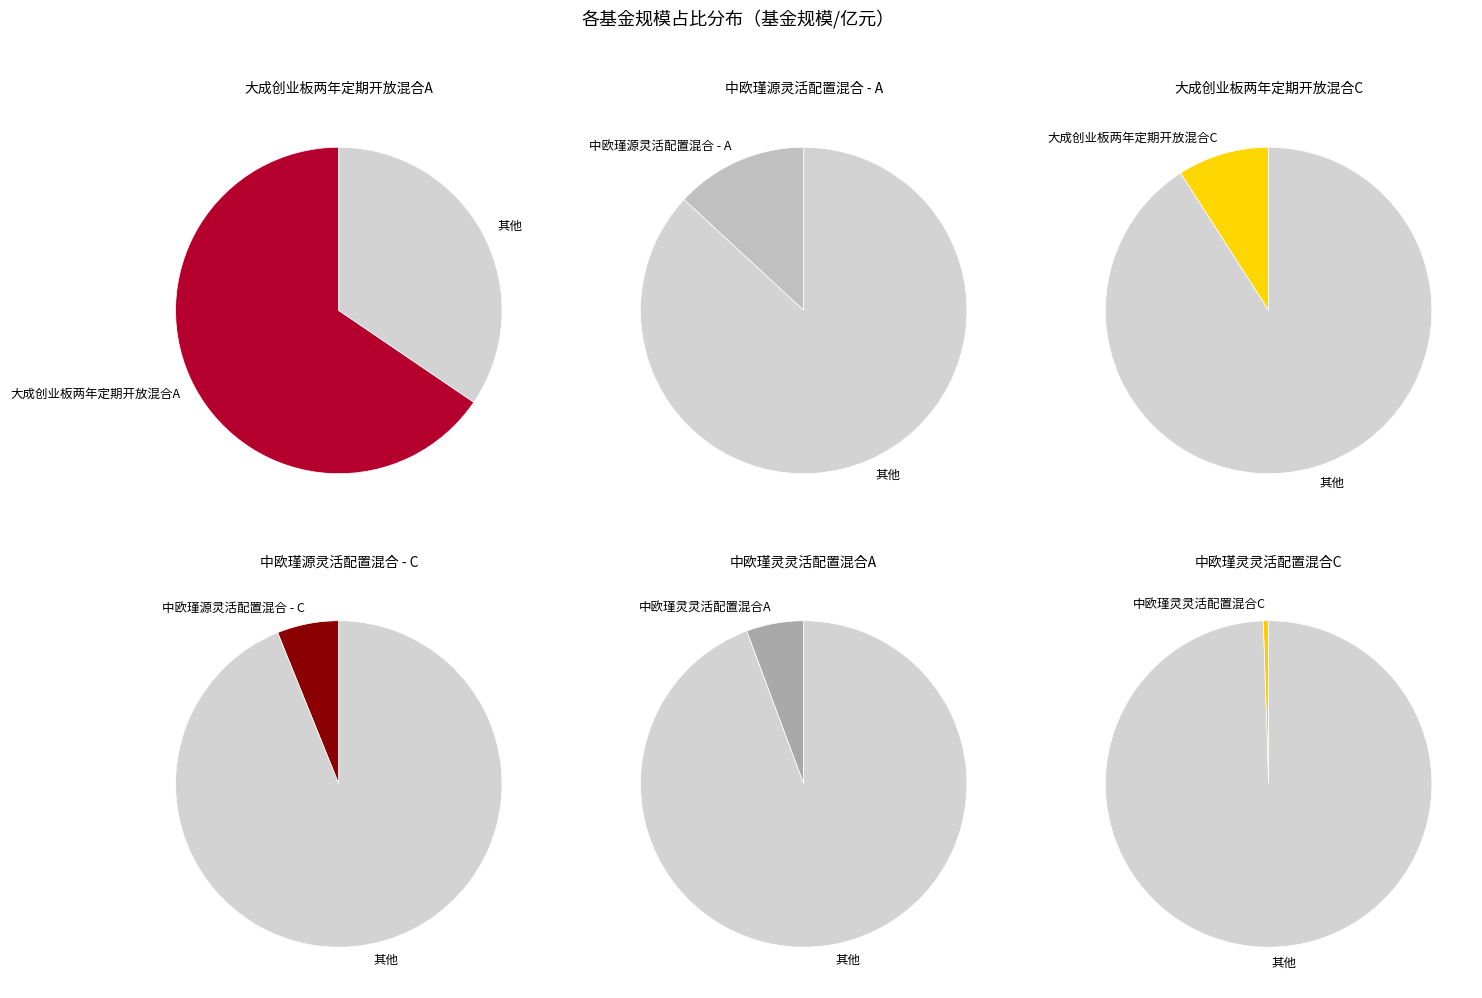

To the nearest percent, what is the difference between the 中欧瑾源灵活配置混合 - C and 中欧瑾灵灵活配置混合C slice percentages?

6%